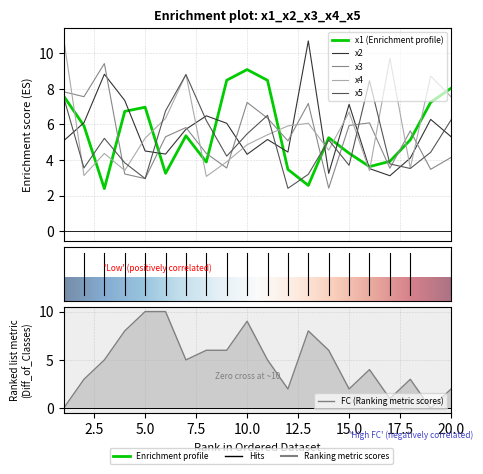

Between 9 and 11, which is larger?

9